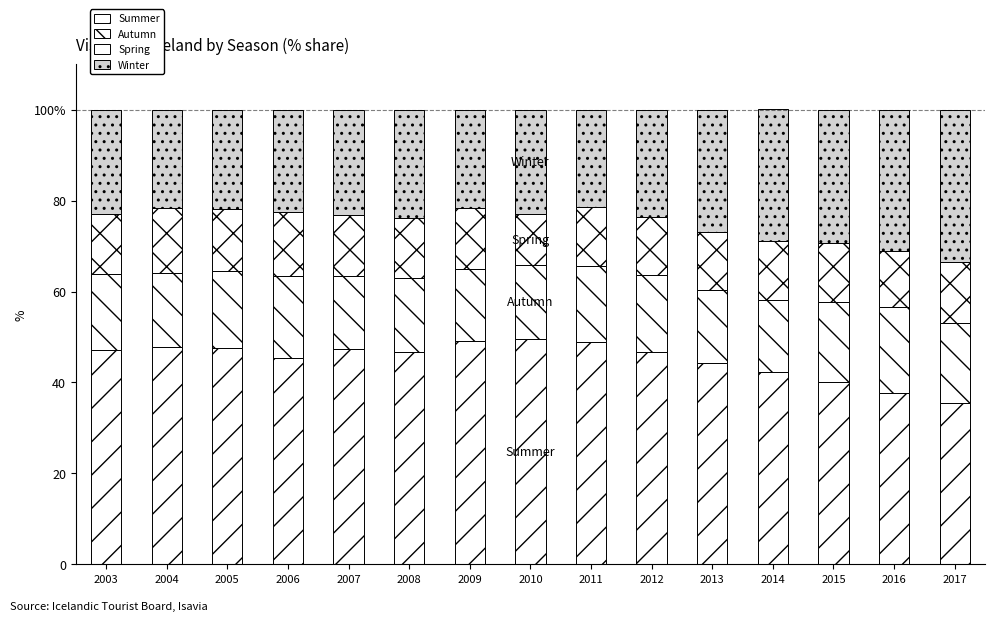

Is it true that Summer equals 62.1 at 2007?

False